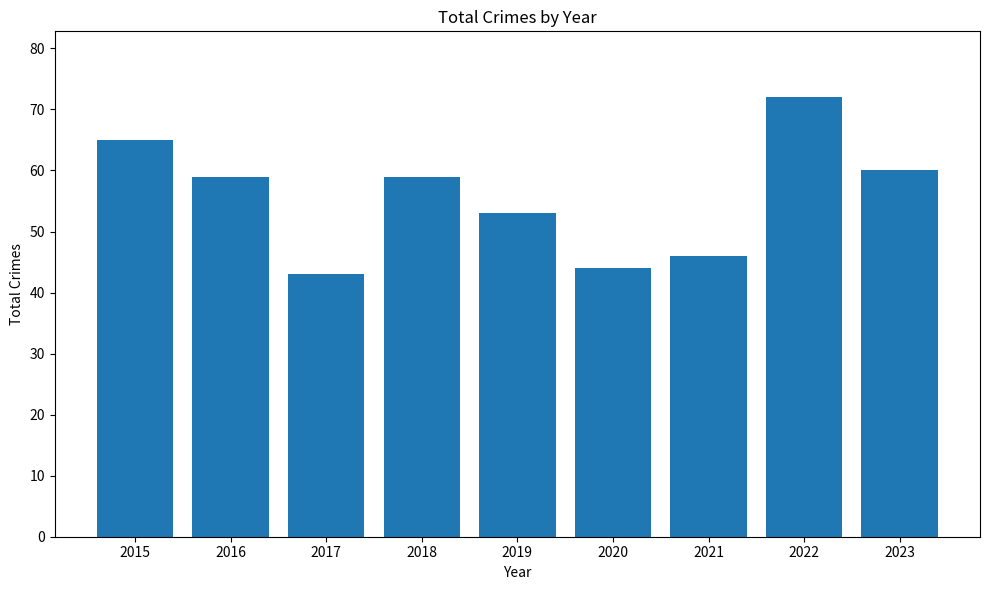

Which label corresponds to the smallest value in the chart?

2017